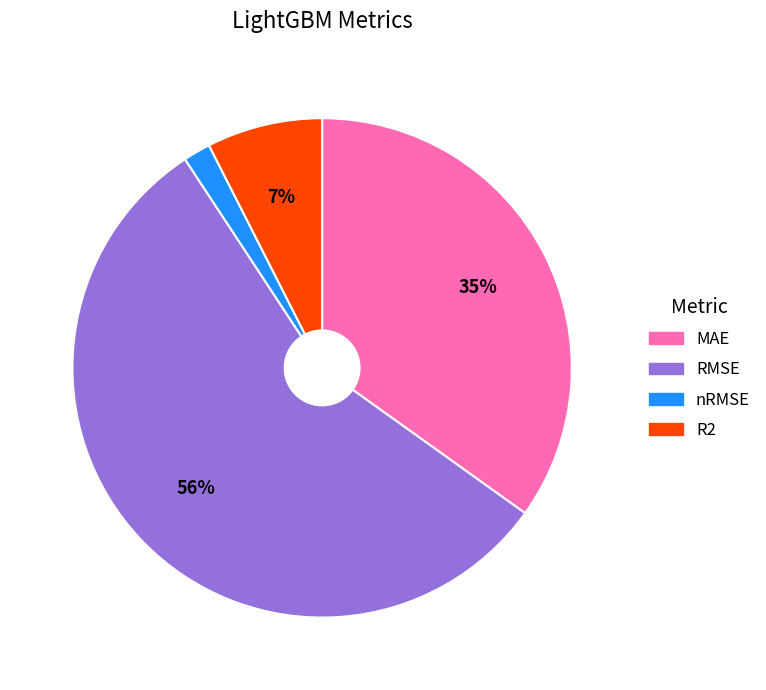

Between RMSE and R2, which is larger?

RMSE